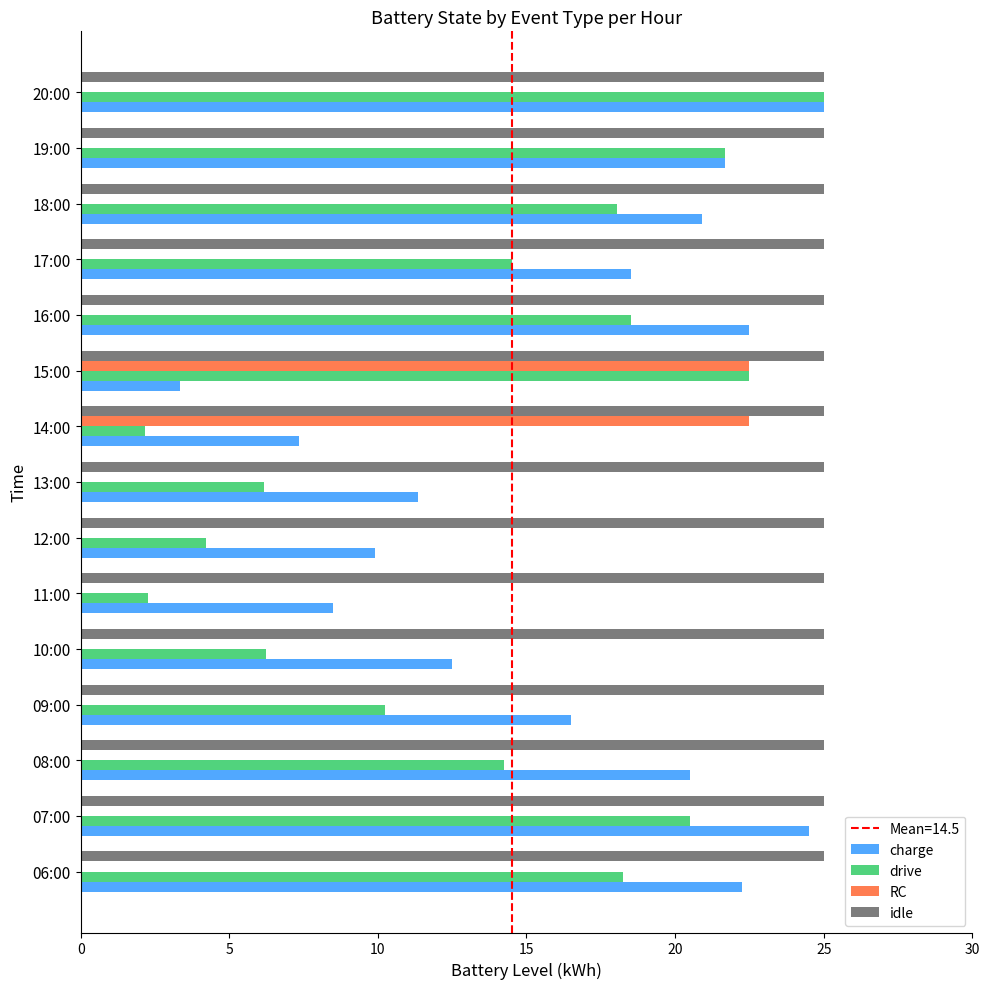

What is the average value of the idle series?

25.0